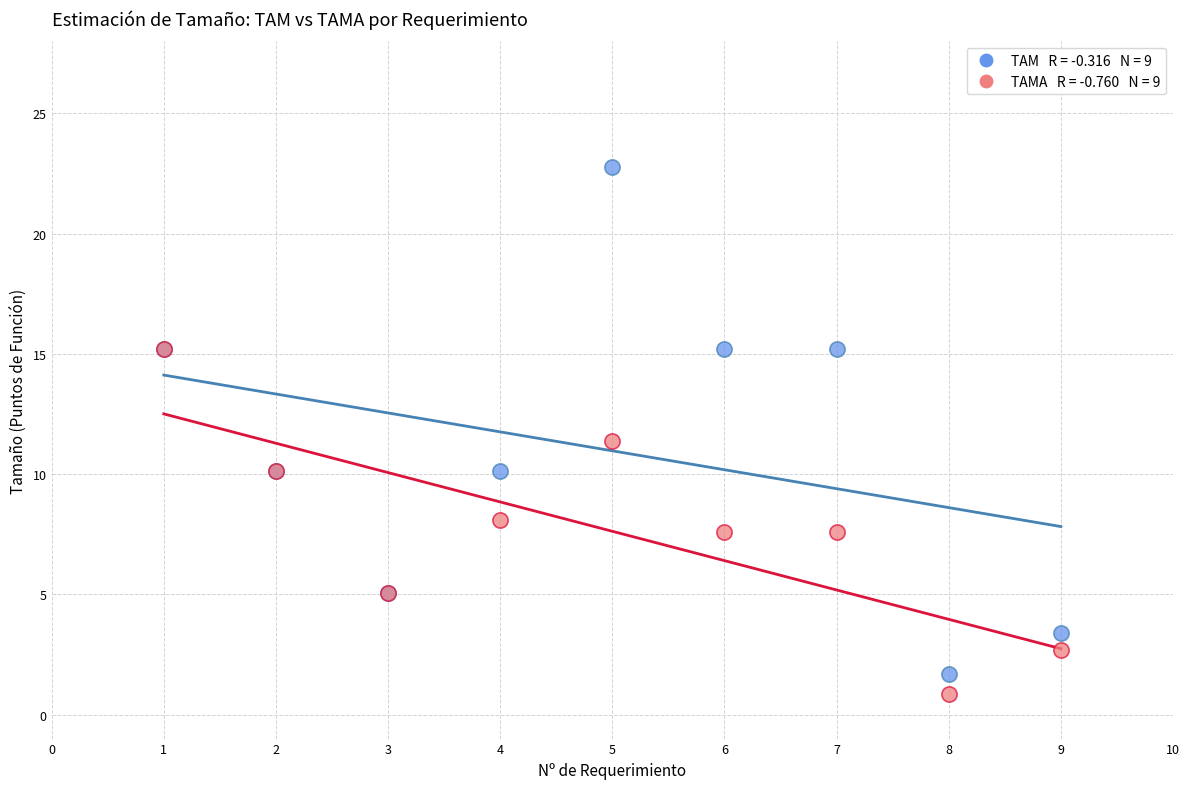

Across all series, what Y value is closest to 11?

11.4